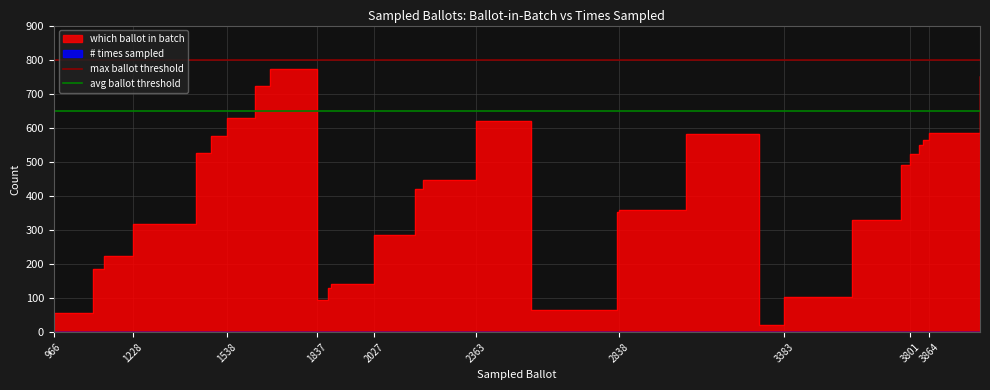

Does the chart have visible grid lines?

Yes